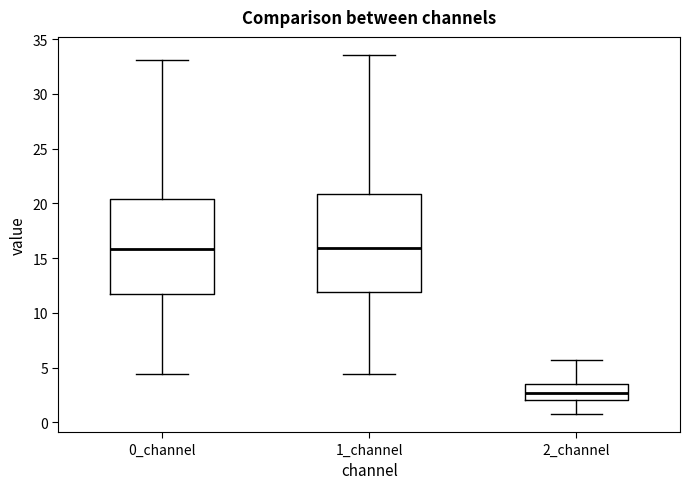

Reading left to right, read every box against the y-axis: the position of its median line, the range the box covers, and the ends of its whiskers. The values are not printed on the chart, so give them approximately, as read against the axis.

0_channel: median 16.0, box 12.0 to 20.5, whiskers 4.5 to 33.0
1_channel: median 16.0, box 12.0 to 21.0, whiskers 4.5 to 33.5
2_channel: median 2.5, box 2.0 to 3.5, whiskers 0.5 to 5.5